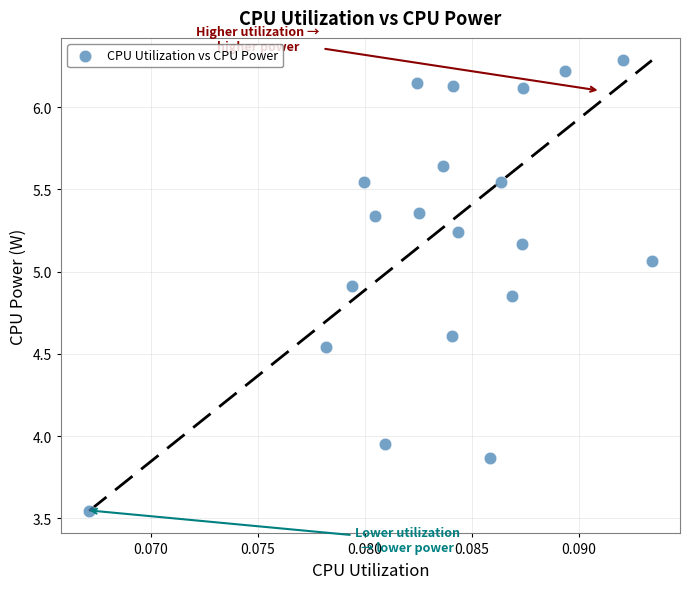

What is the range of Y values (max minus min)?

2.7